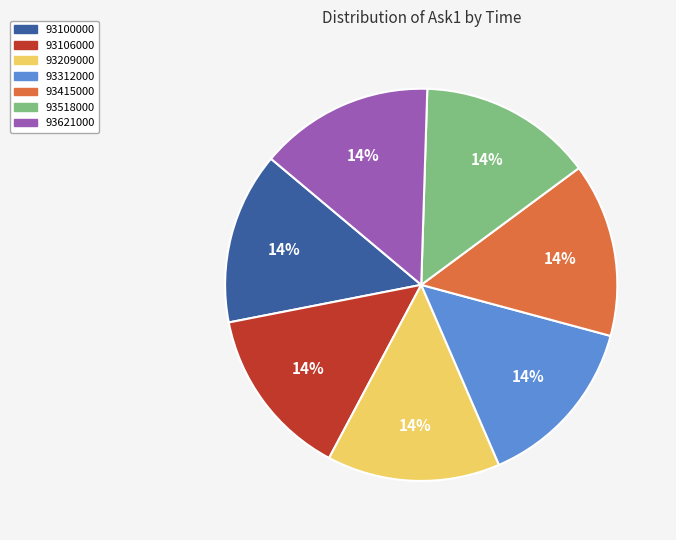

What percentage is the 93106000 slice, to the nearest percent?

14%